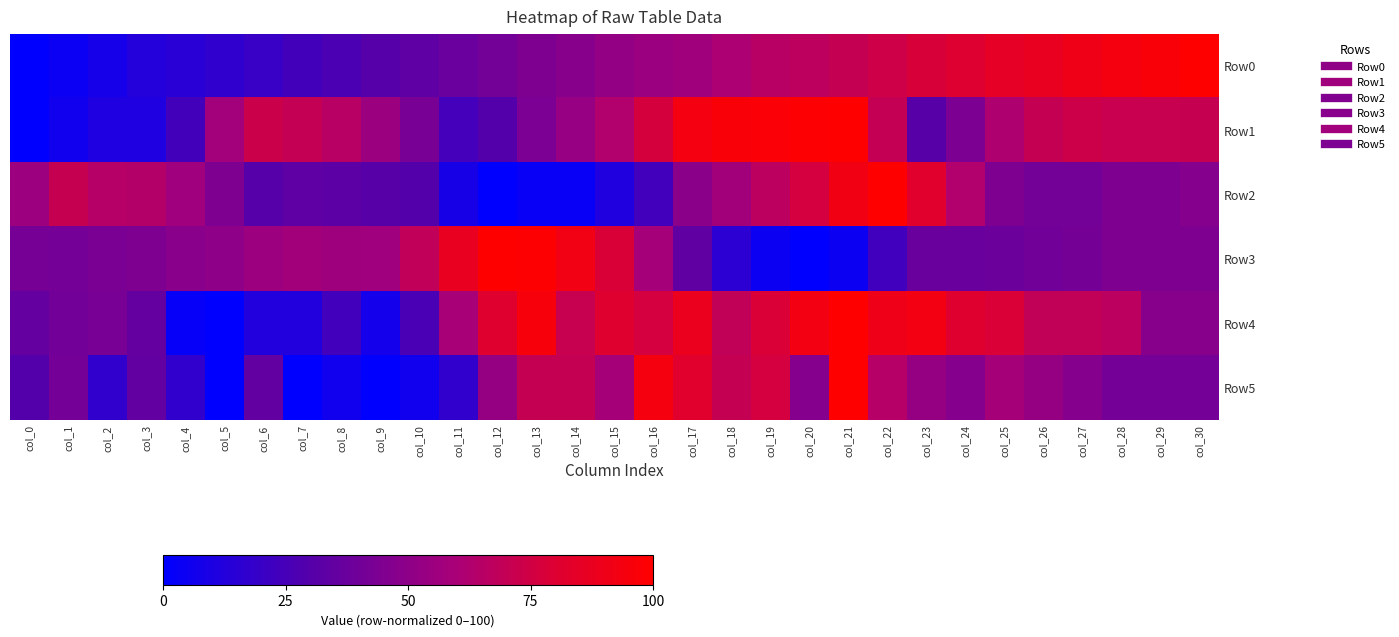

At which category is the sum across all series the highest?

col_21